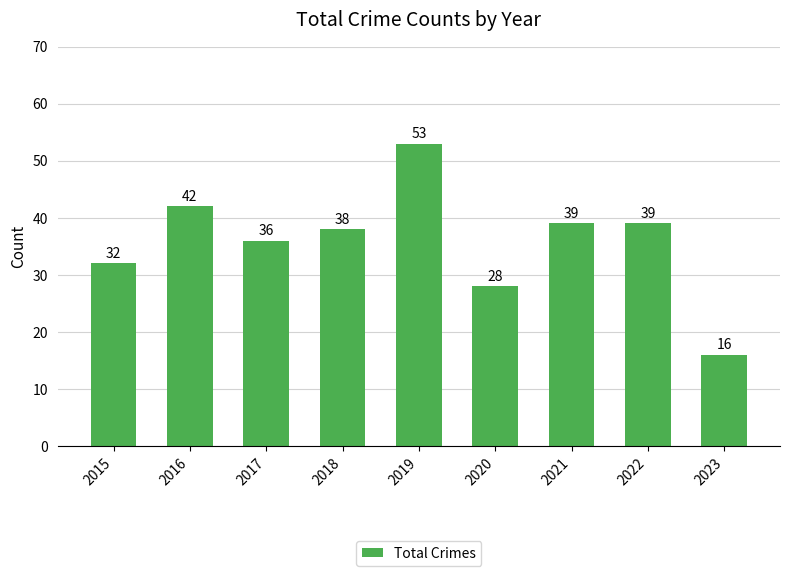

Which has a higher value, 2021 or 2019?

2019